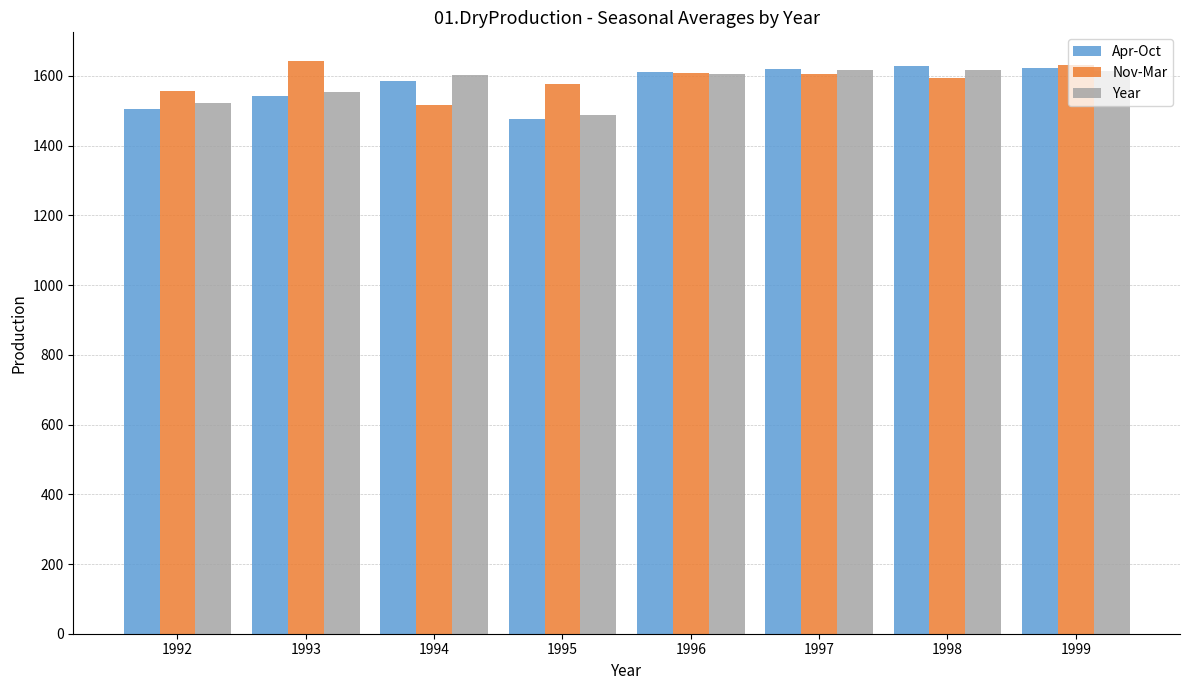

Count the number of data series in this chart.

3